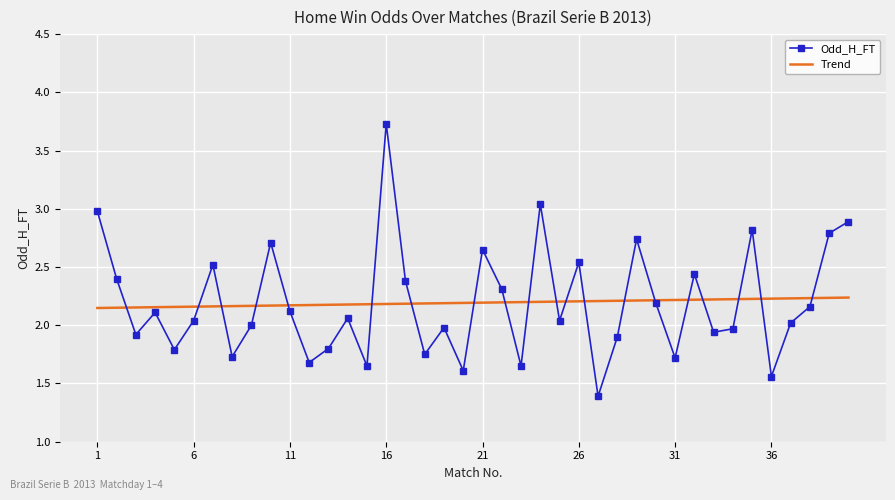

Which series has the largest range (max minus min)?

Odd_H_FT